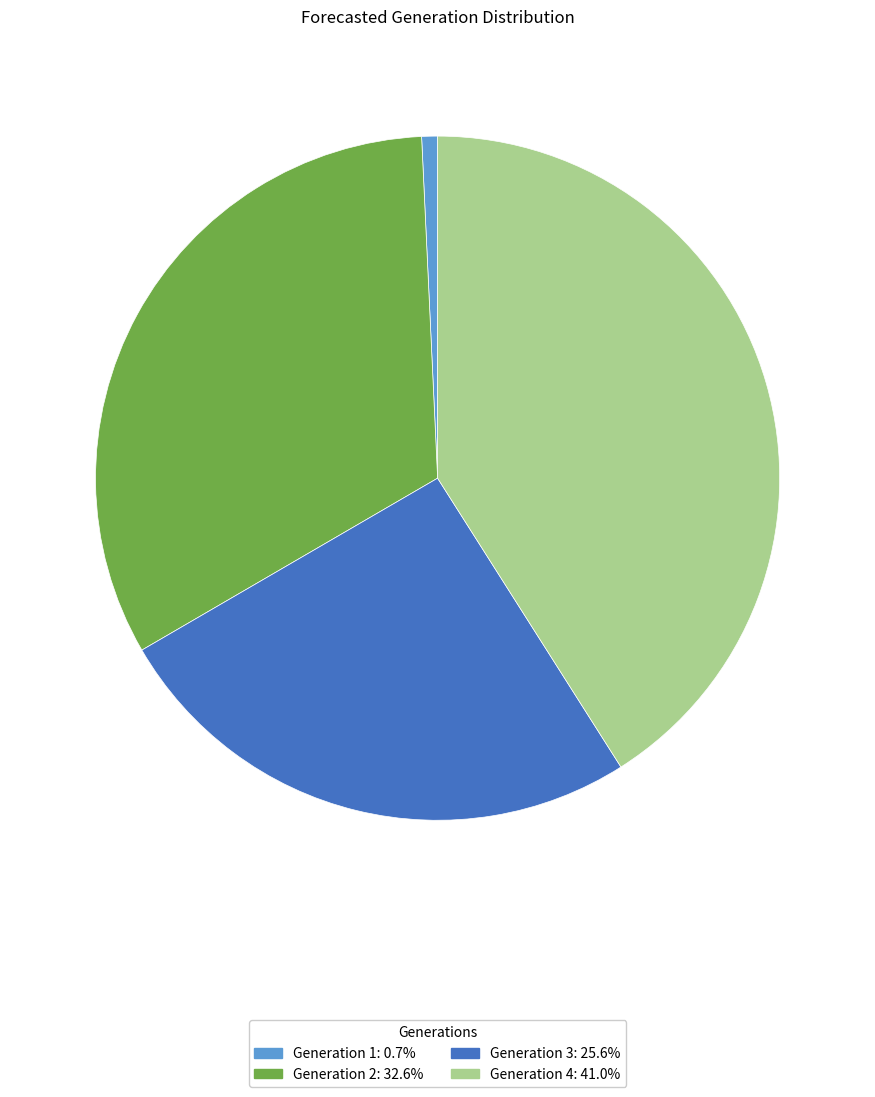

Is there a majority slice in this chart?

No